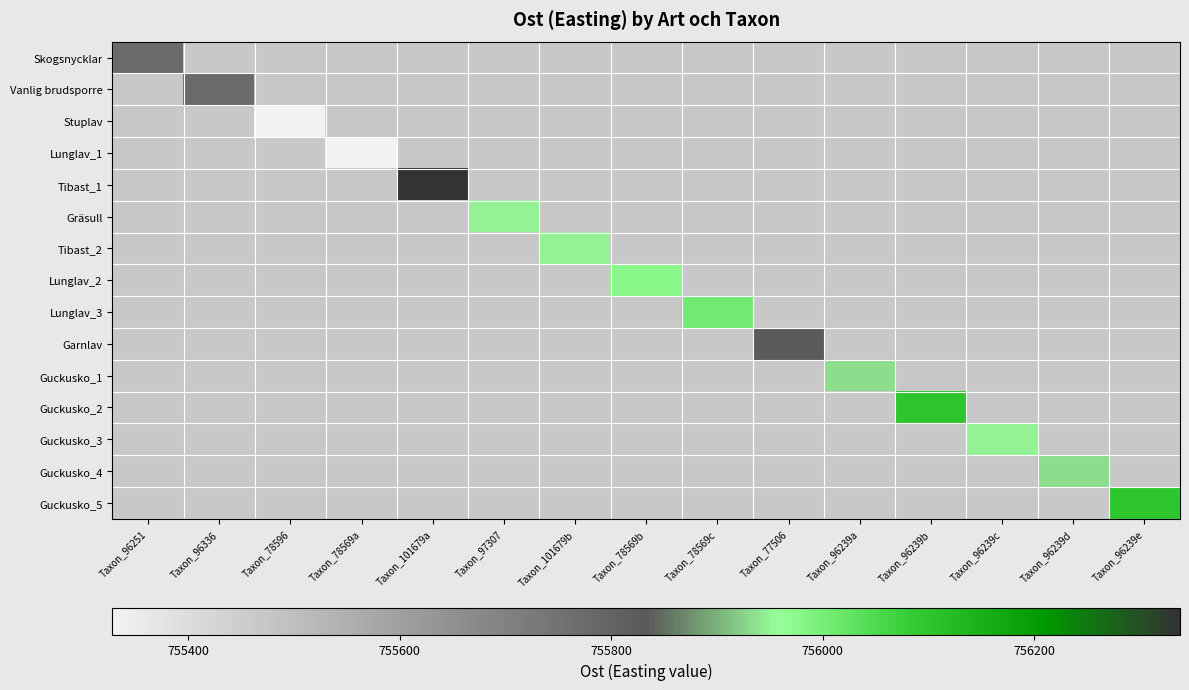

What is the total value across all series at Taxon_96239a?

755932.4